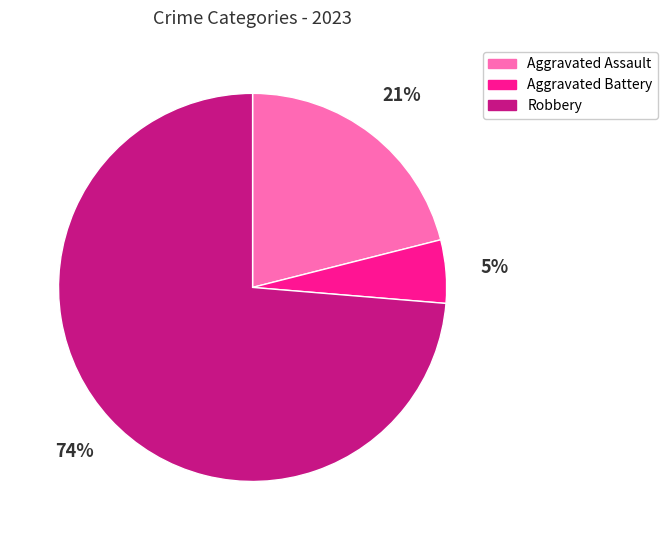

How many slices are in this pie chart?

3